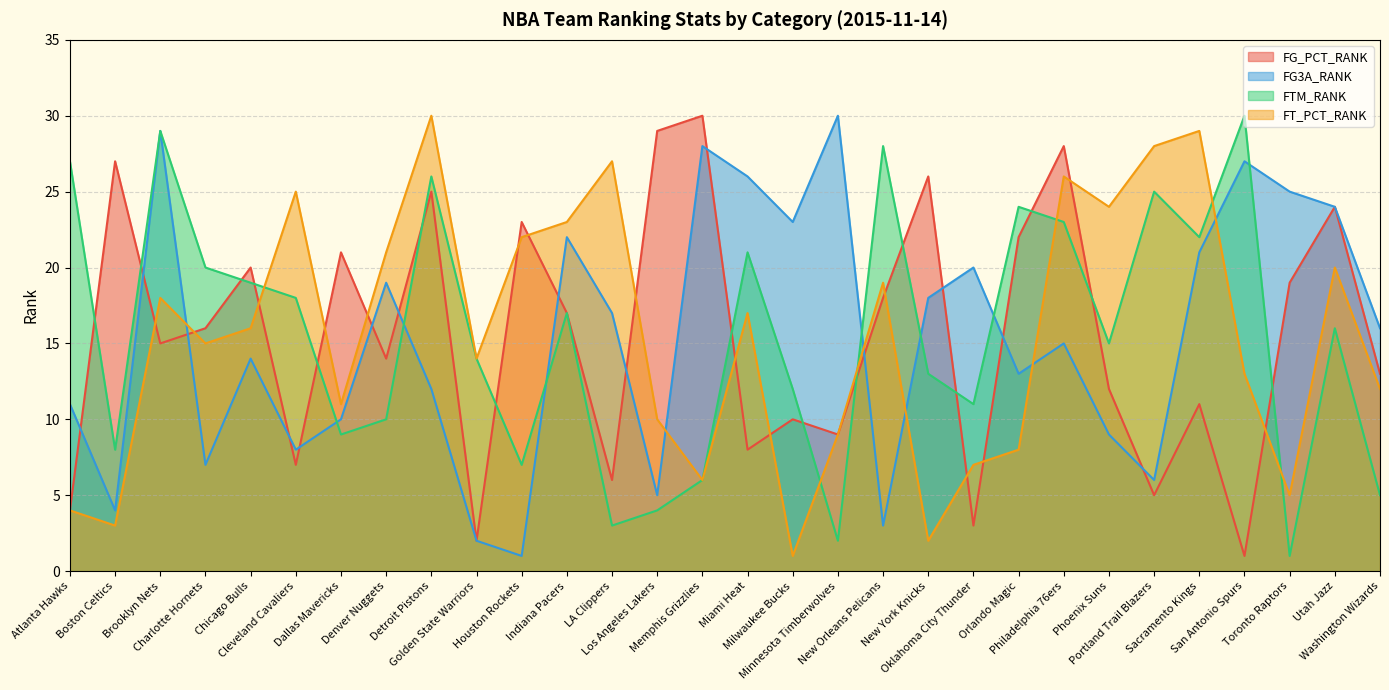

Reading right to left, what are all the values shown in this chart?

FG_PCT_RANK: 13	24	19	1	11	5	12	28	22	3	26	18	9	10	8	30	29	6	17	23	2	25	14	21	7	20	16	15	27	4
FG3A_RANK: 16	24	25	27	21	6	9	15	13	20	18	3	30	23	26	28	5	17	22	1	2	12	19	10	8	14	7	29	4	11
FTM_RANK: 5	16	1	30	22	25	15	23	24	11	13	28	2	12	21	6	4	3	17	7	14	26	10	9	18	19	20	29	8	27
FT_PCT_RANK: 12	20	5	13	29	28	24	26	8	7	2	19	9	1	17	6	10	27	23	22	14	30	21	11	25	16	15	18	3	4